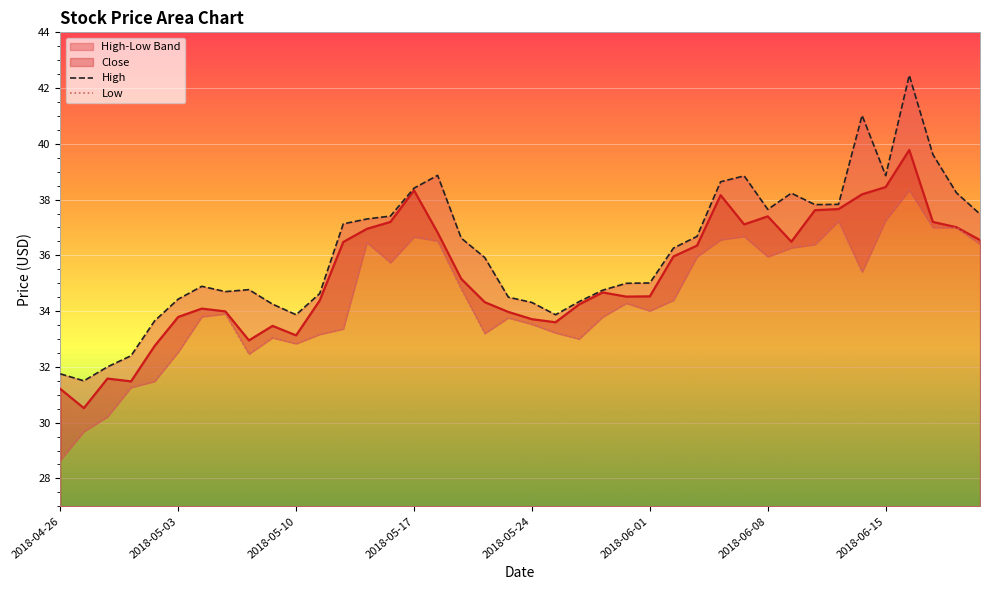

What is the difference between the second highest and minimum values in the High series?

9.5